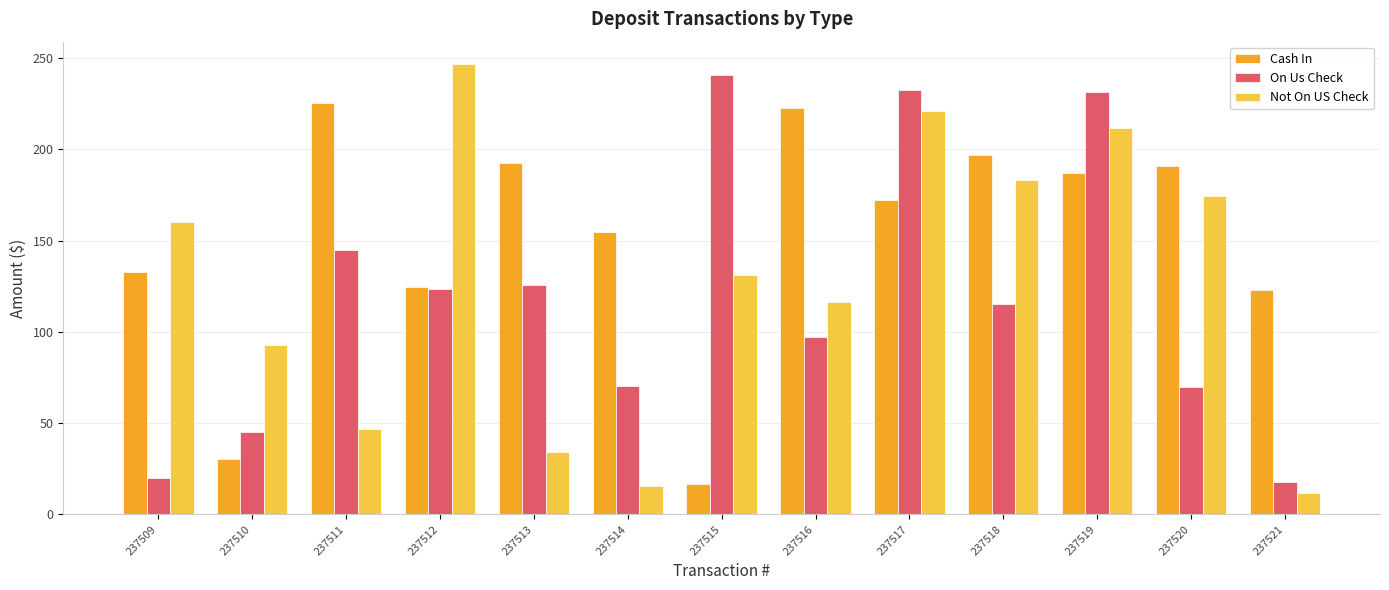

How many categories are shown in the chart?

13